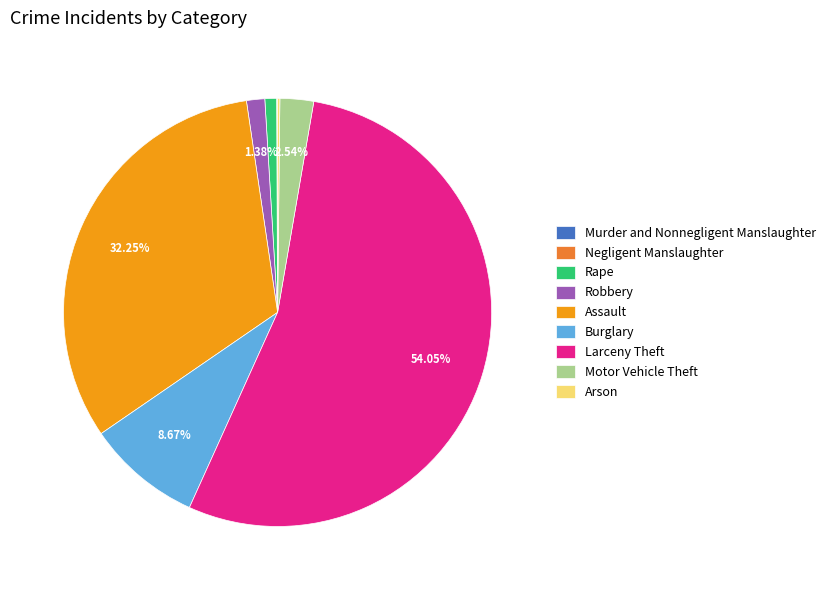

Approximately how many times larger is the value at Assault compared to Robbery?

23.4